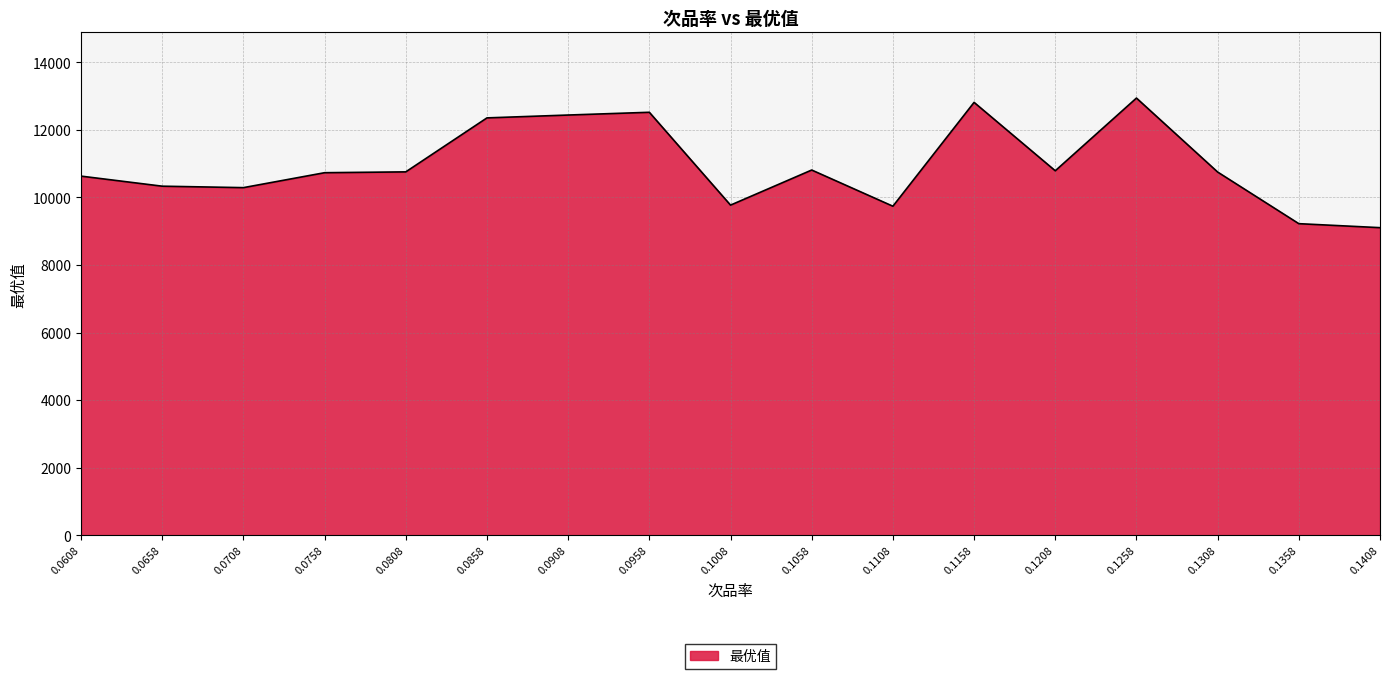

Which label corresponds to the largest value in the chart?

0.1258